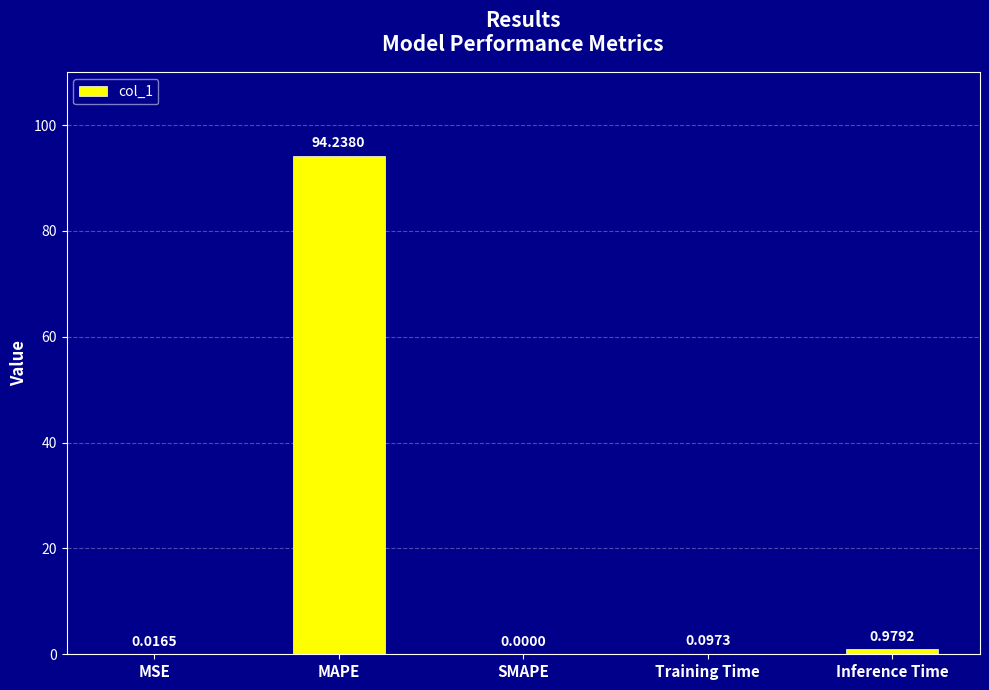

Which has a higher value, MSE or Inference Time?

Inference Time